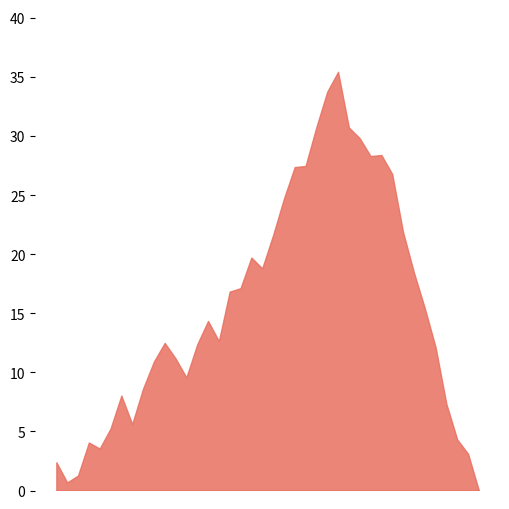

List the labels in order of value, largest first.

23, 11, 8, 5, 28, 15, 27, 36, 39, 30, 32, 3, 4, 26, 17, 37, 22, 29, 16, 21, 35, 24, 6, 18, 10, 13, 19, 12, 34, 0, 20, 25, 2, 14, 7, 1, 31, 33, 9, 38